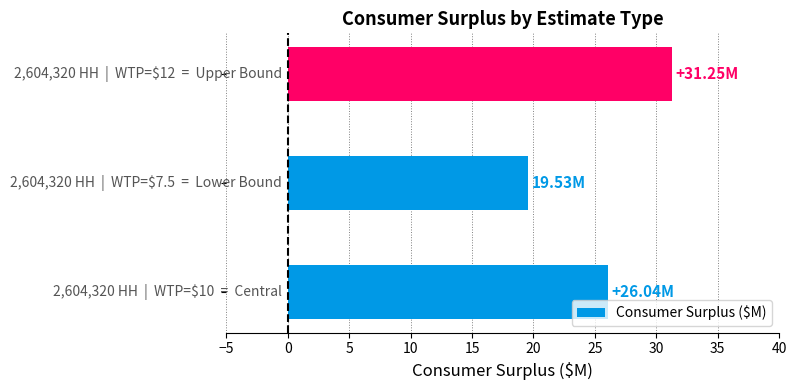

What is the difference between the maximum and minimum values?

11.7